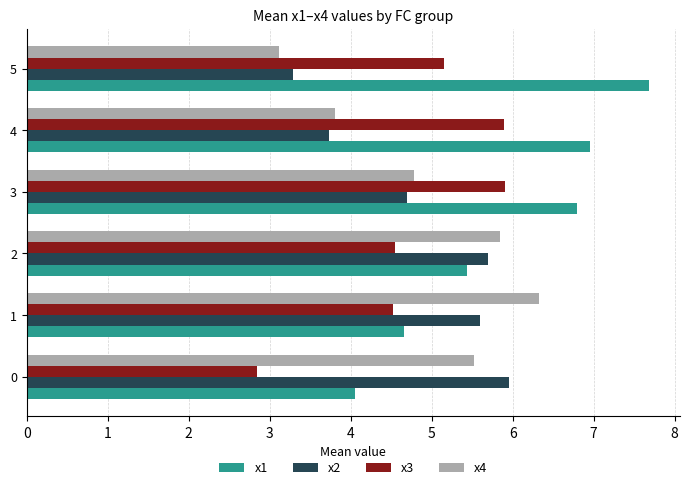

What is the average value of the x3 series?

4.8